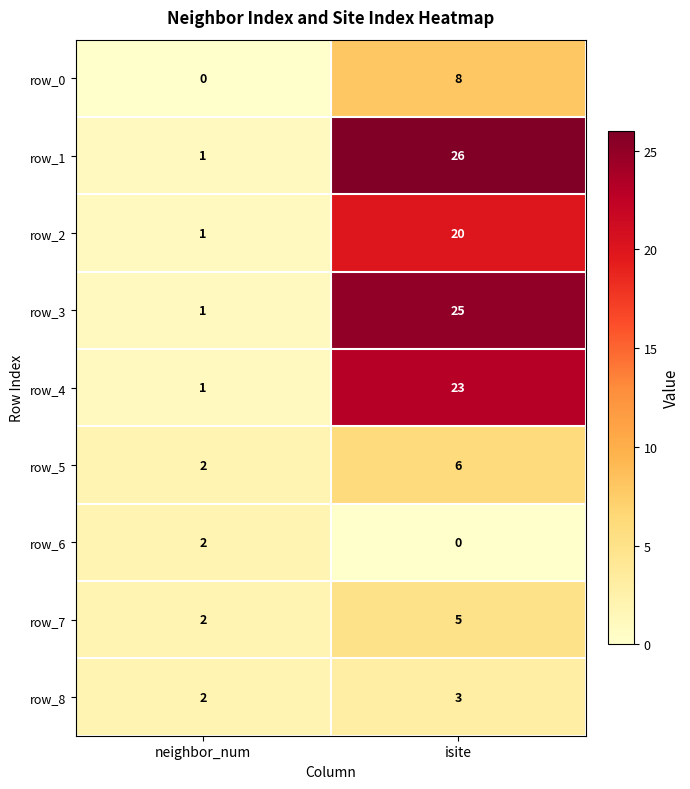

What is the spread (max minus min) of values at isite?

26